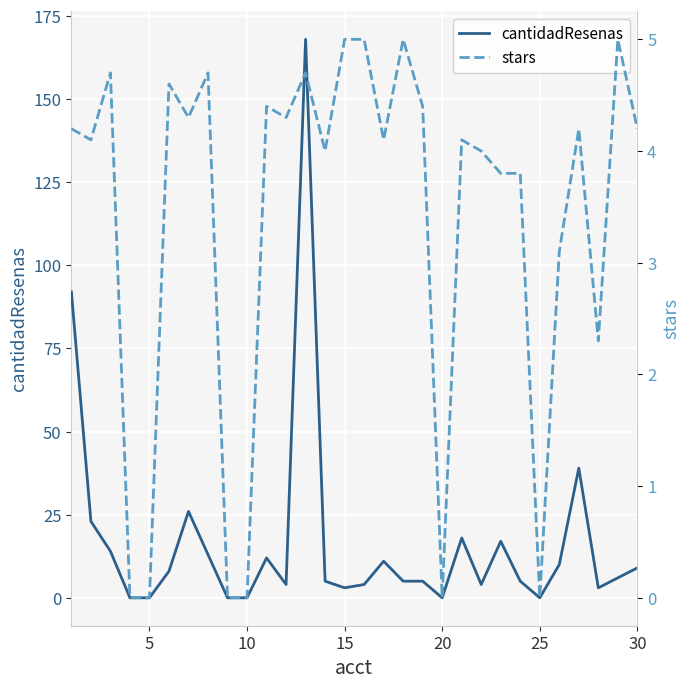

How many values in cantidadResenas are above zero?

24